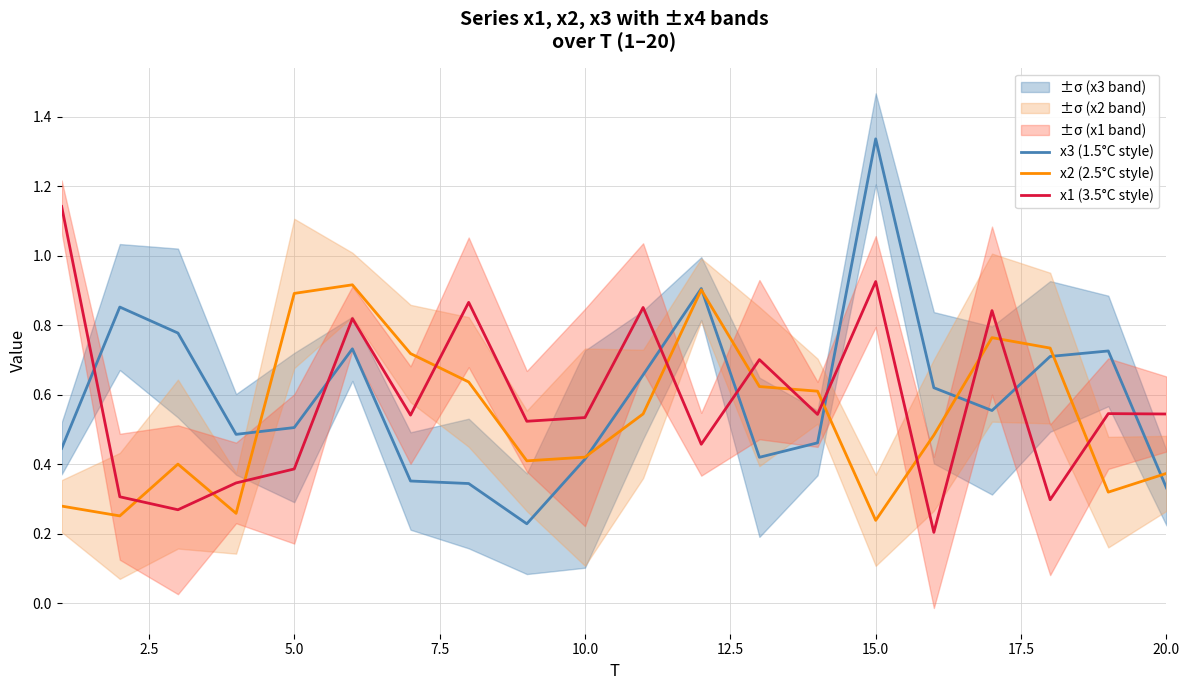

At which label does x3 (1.5°C style) reach its peak?

15.0